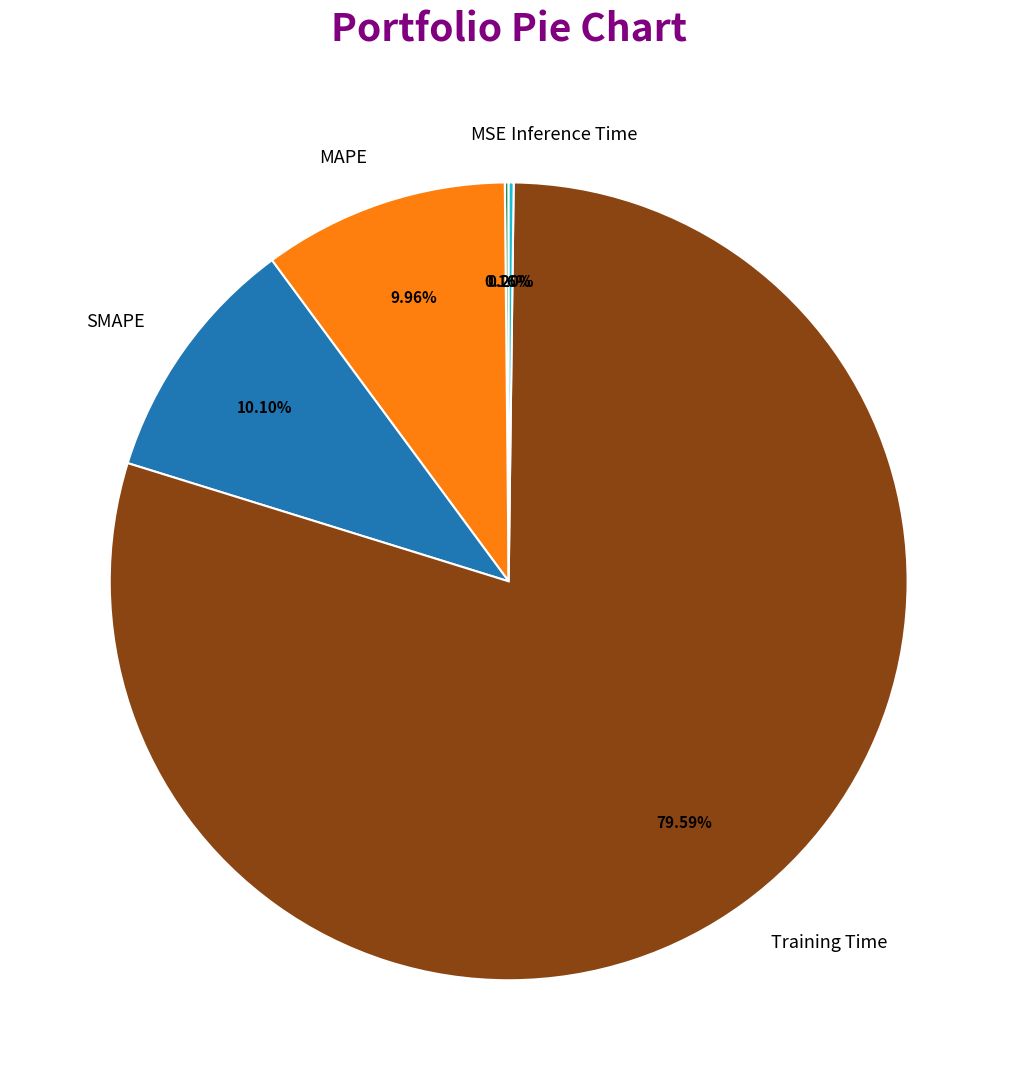

Which slice is the largest?

Training Time